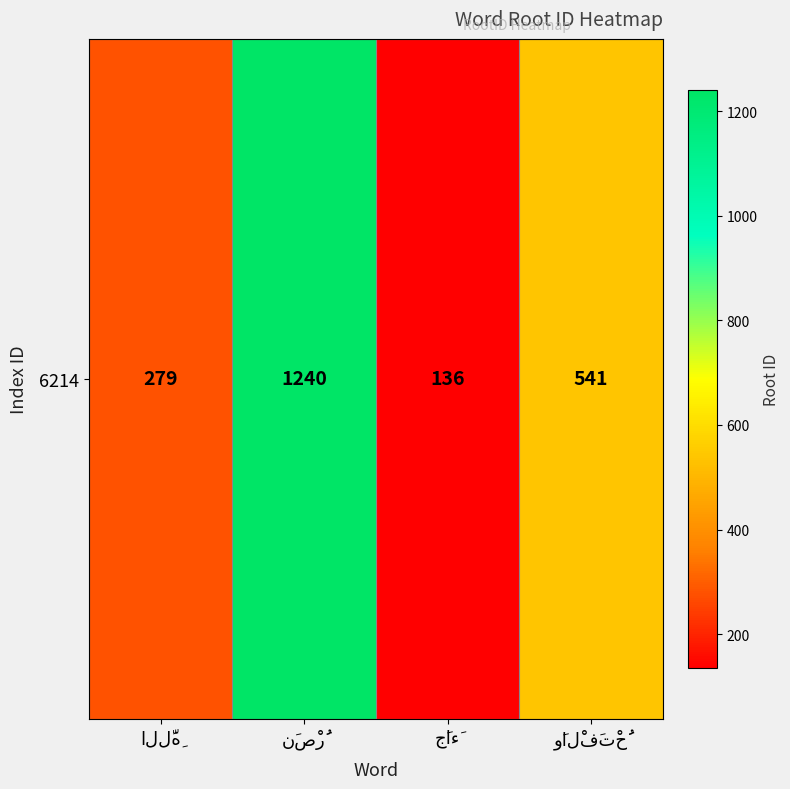

Is it true that the value at جَاءَ is 51?

False